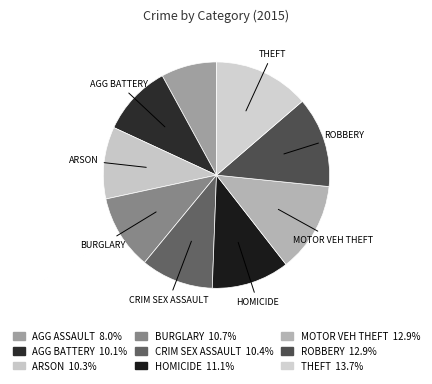

How many slices are in this pie chart?

9